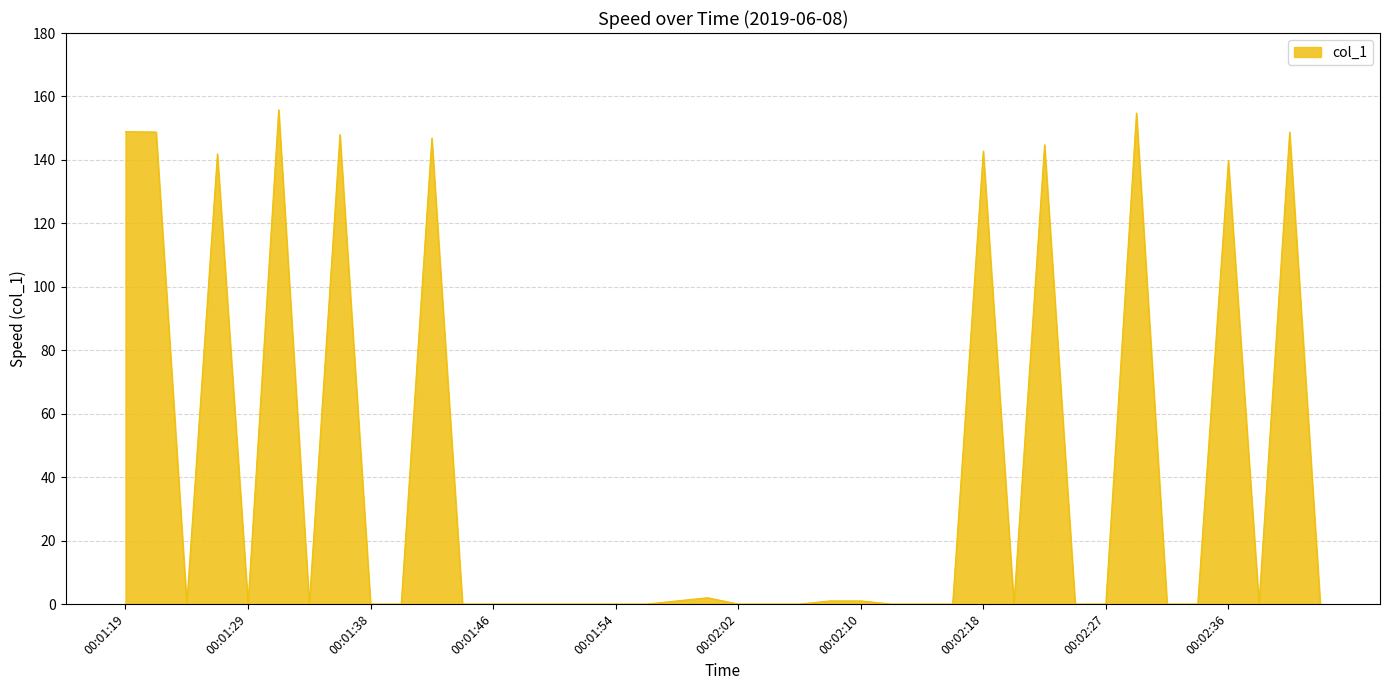

What is the maximum value shown in the chart?

155.8